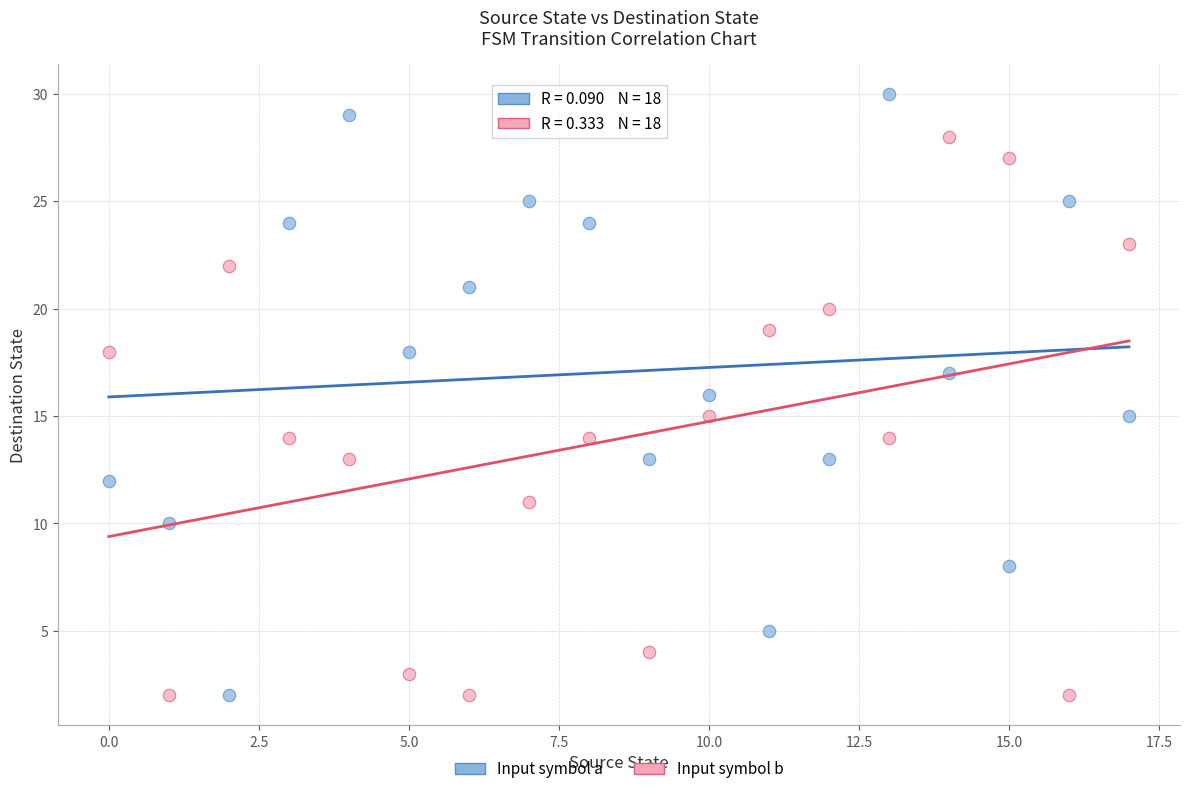

Across all data points, what is the range of Y values (max minus min)?

28